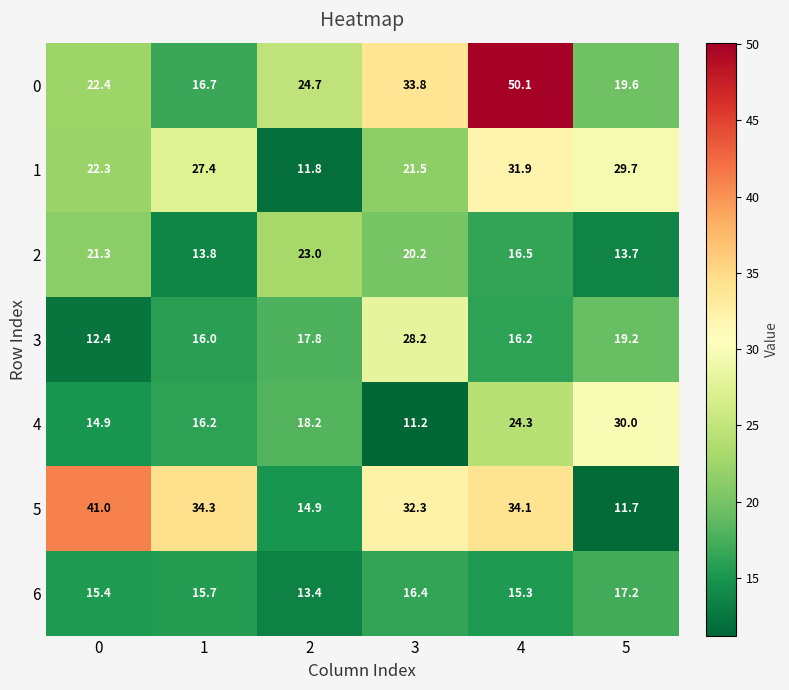

How many distinct data groups are displayed?

7